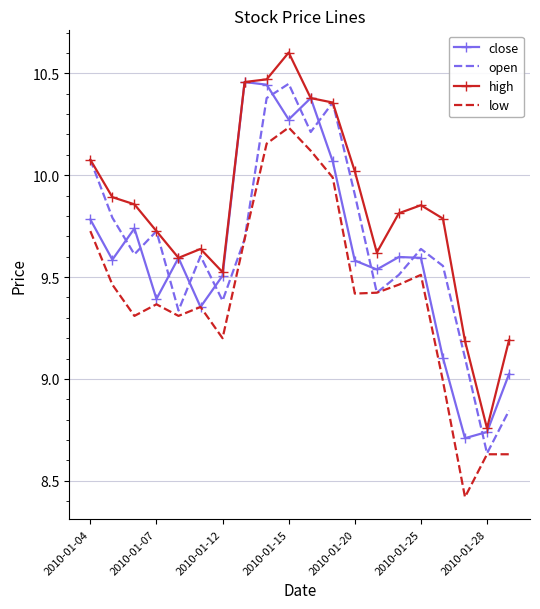

What is the highest value of the high series?

10.6